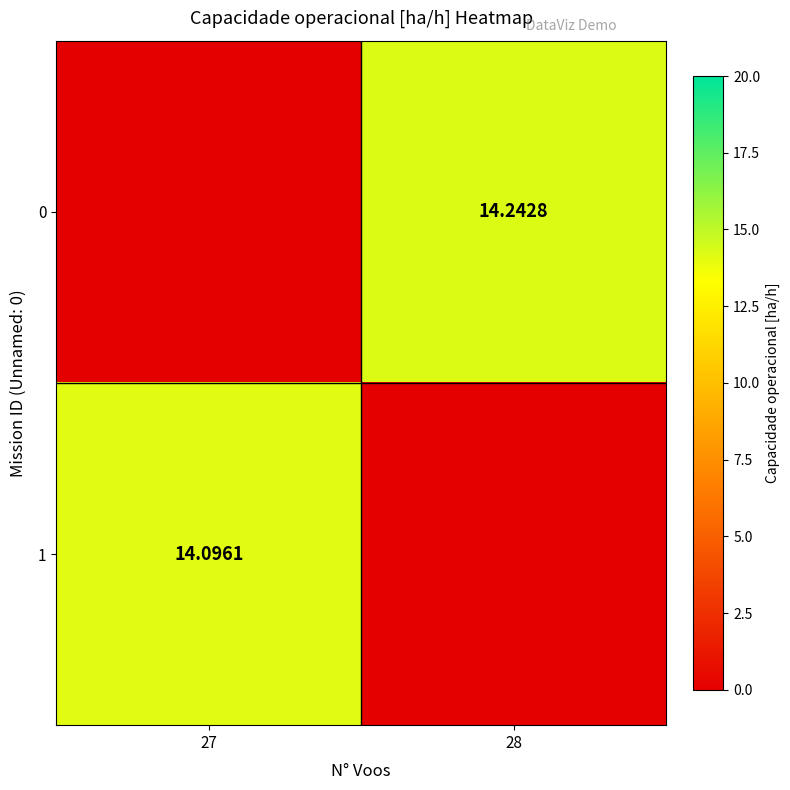

List the series in order of their peak value, lowest first.

1, 0